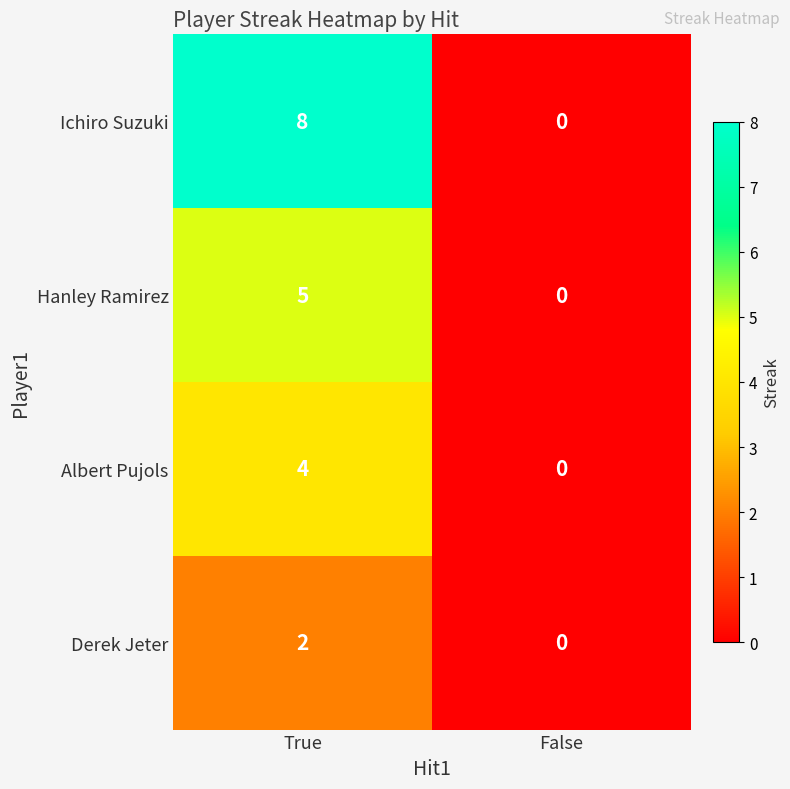

Rank the series by their maximum value, from highest to lowest.

Ichiro Suzuki, Hanley Ramirez, Albert Pujols, Derek Jeter